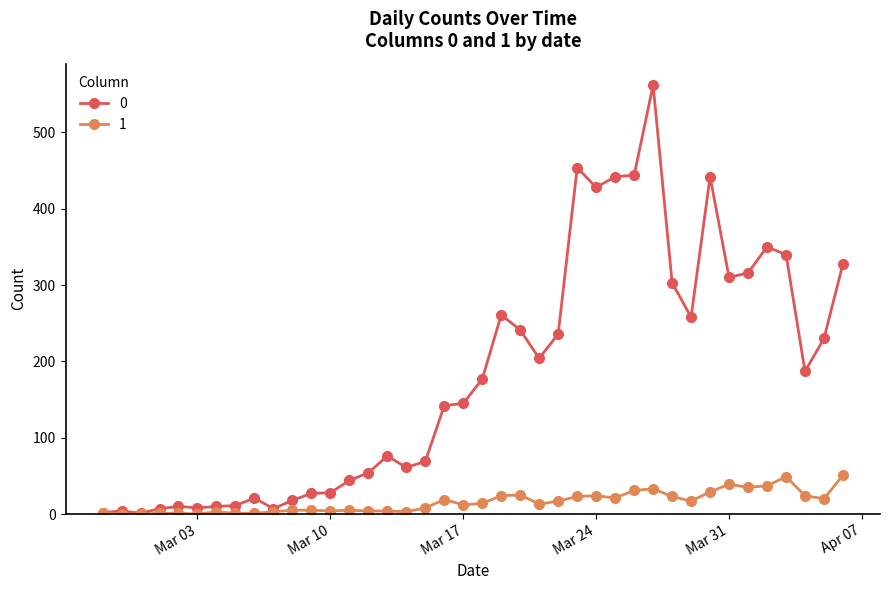

List the series in order of their overall mean, lowest first.

1, 0